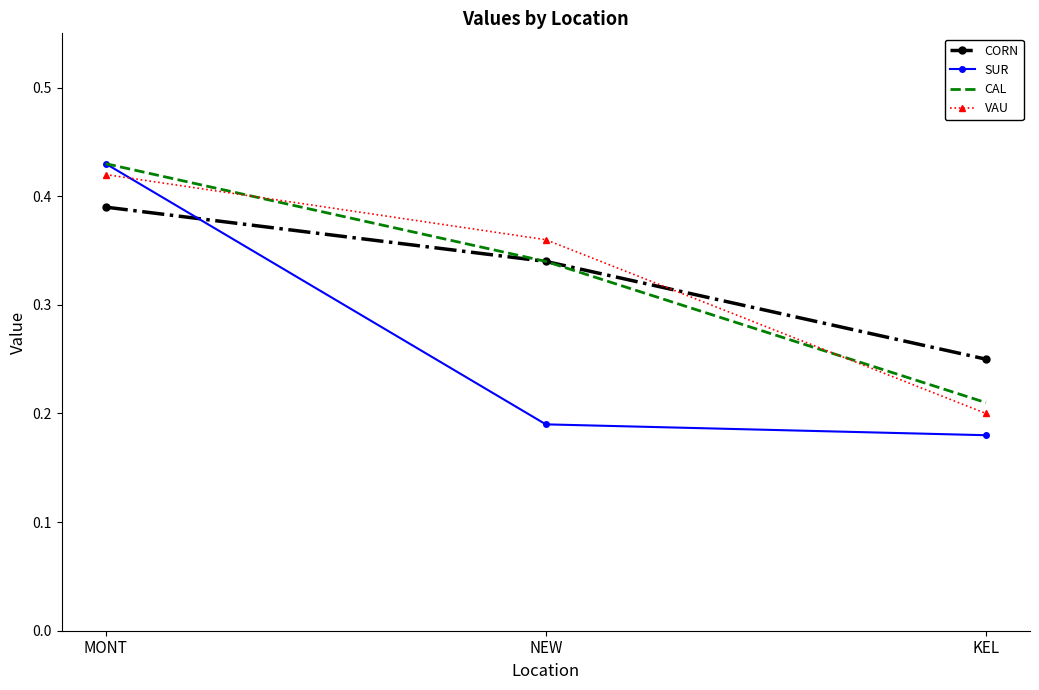

At which category is the sum across all series the highest?

MONT